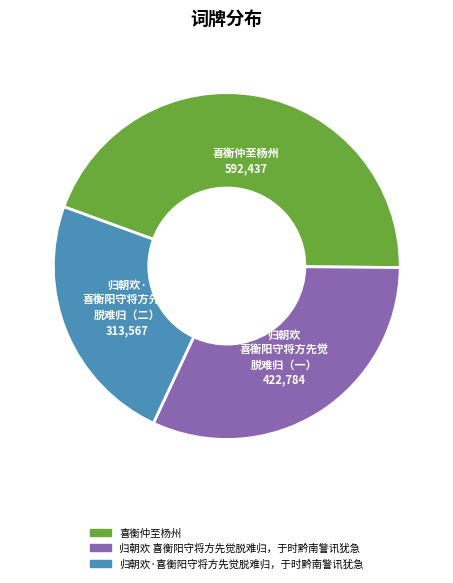

Which category has the biggest portion of the pie?

喜衡仲至杨州